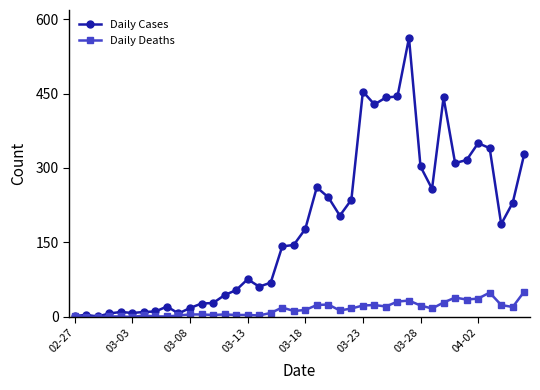

Which series has the largest total across all categories?

Daily Cases